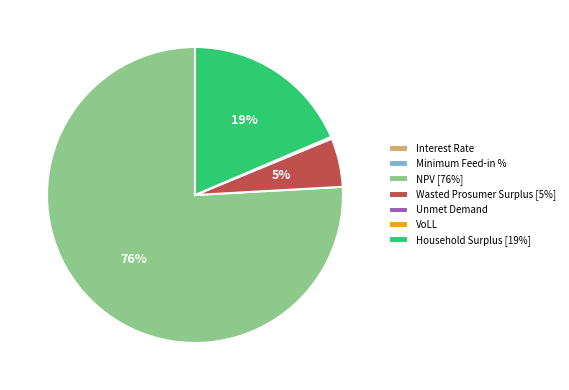

Do Wasted Prosumer Surplus [5%] and Household Surplus [19%] together represent more than half of the pie?

No